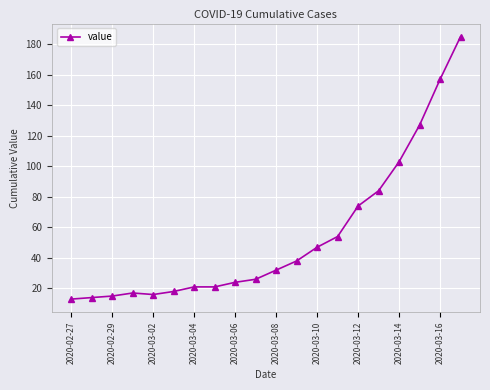

What is the difference between the second highest and second lowest values?

143